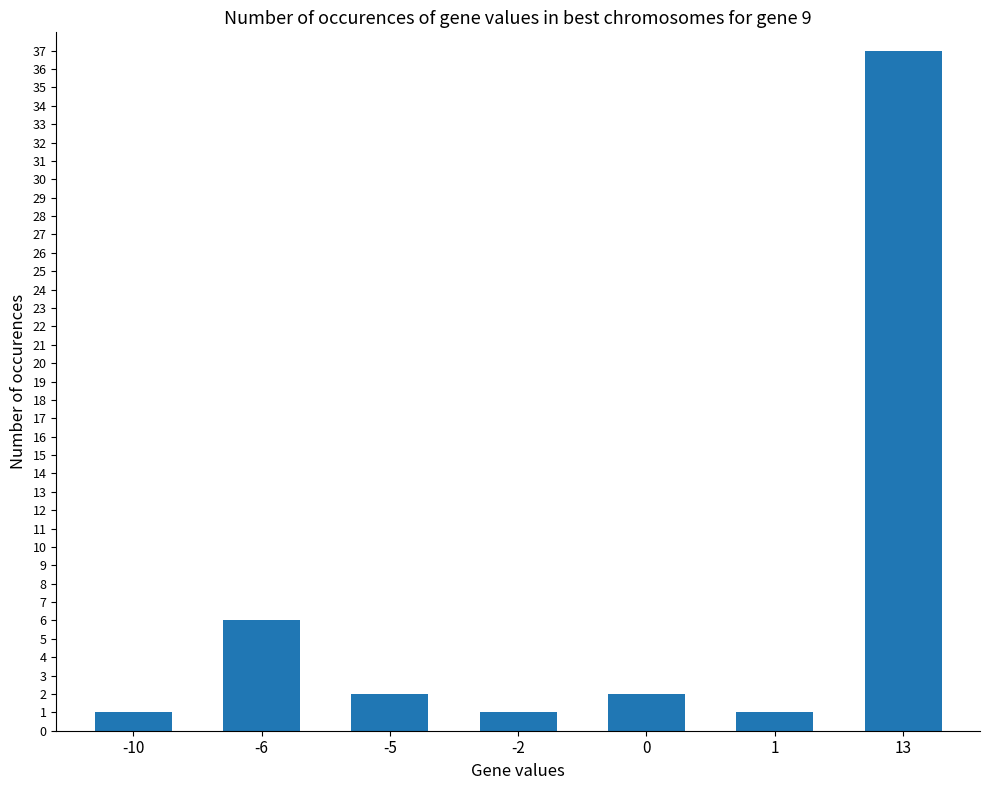

Reading right to left, what are all the values shown in this chart?

13=37	1=1	0=2	-2=1	-5=2	-6=6	-10=1